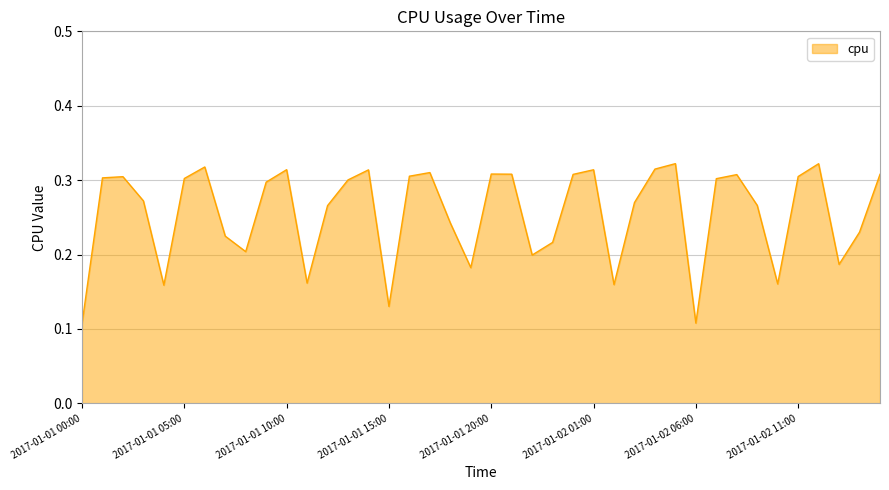

How many lines are shown in the chart?

1